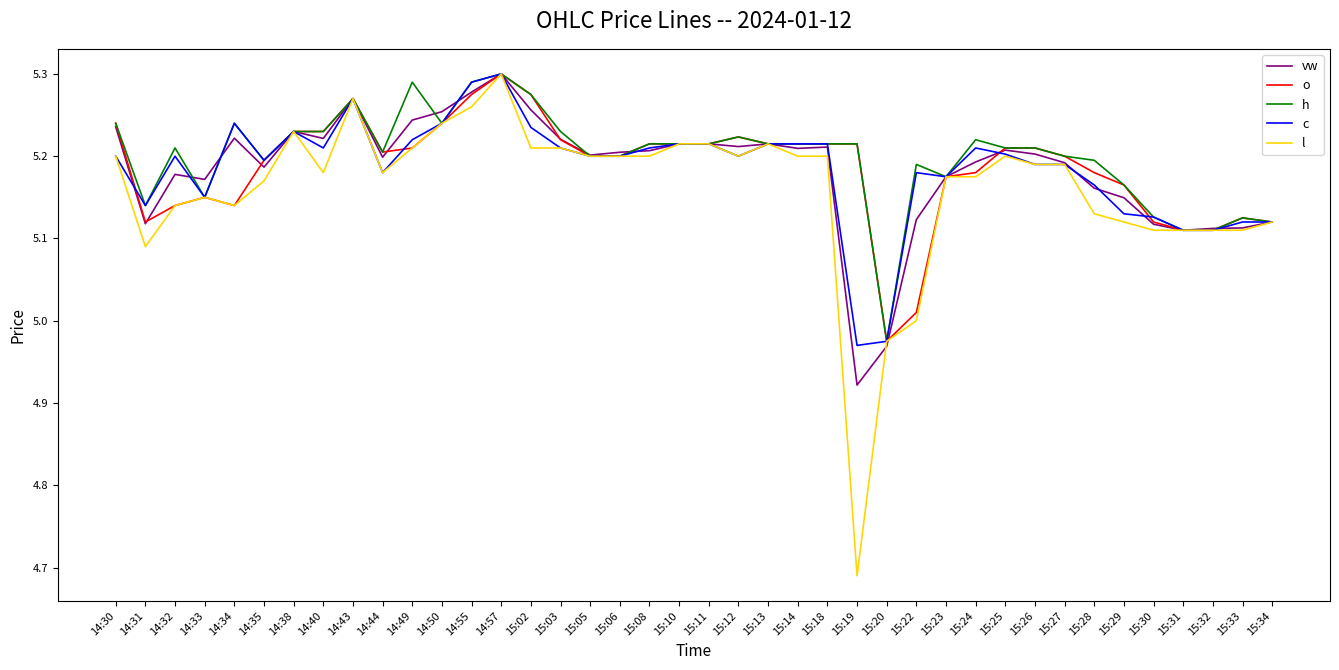

Which category has the highest value in the c series?

14:57